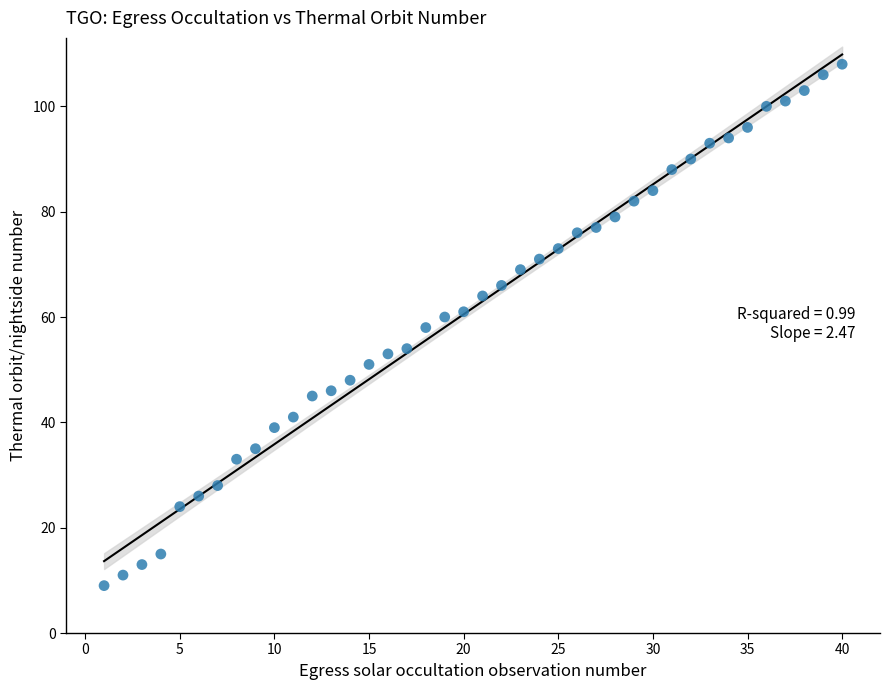

What is the range of Y values (max minus min)?

99